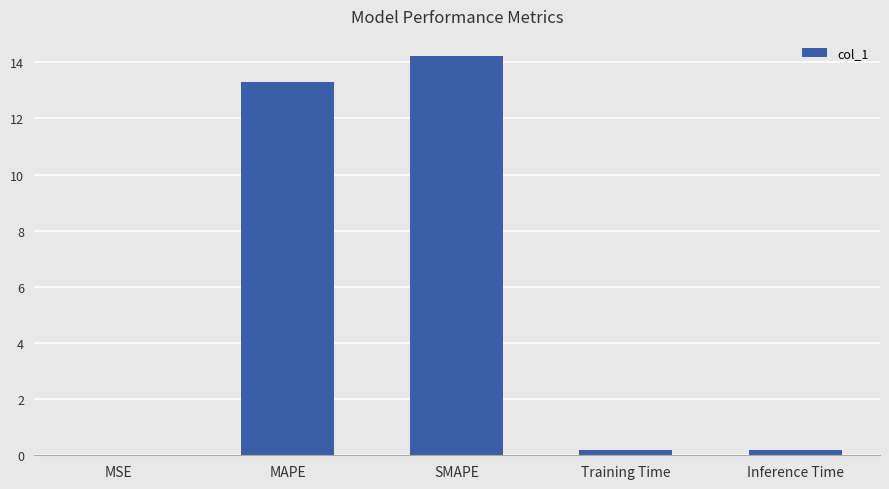

At which label is the value closest to 7?

MAPE